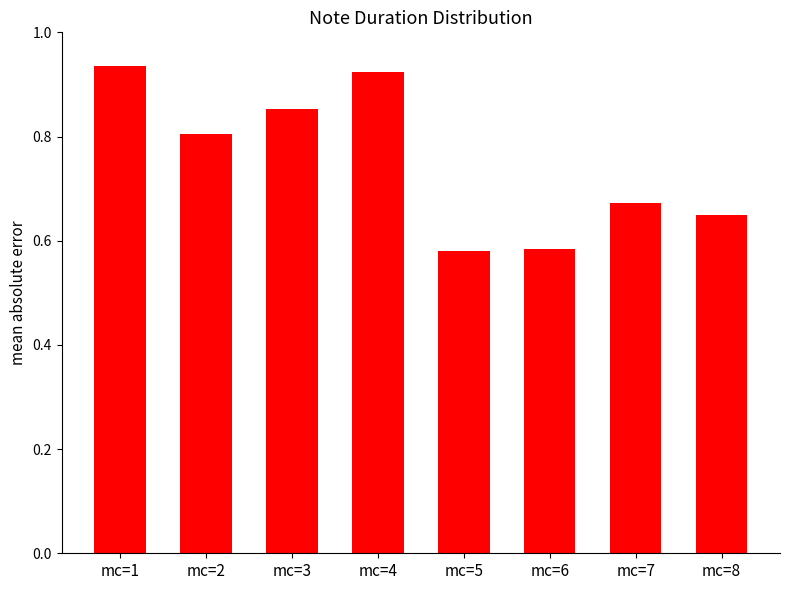

How many values are between 0 and 1?

8